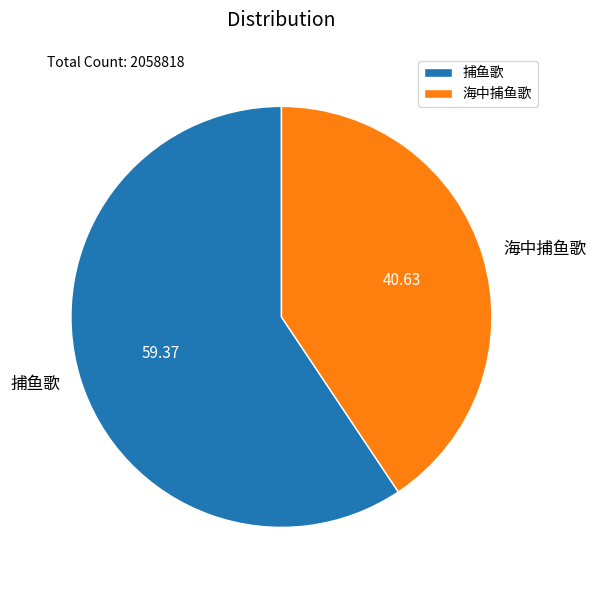

Rank the categories by value from lowest to highest.

海中捕鱼歌, 捕鱼歌